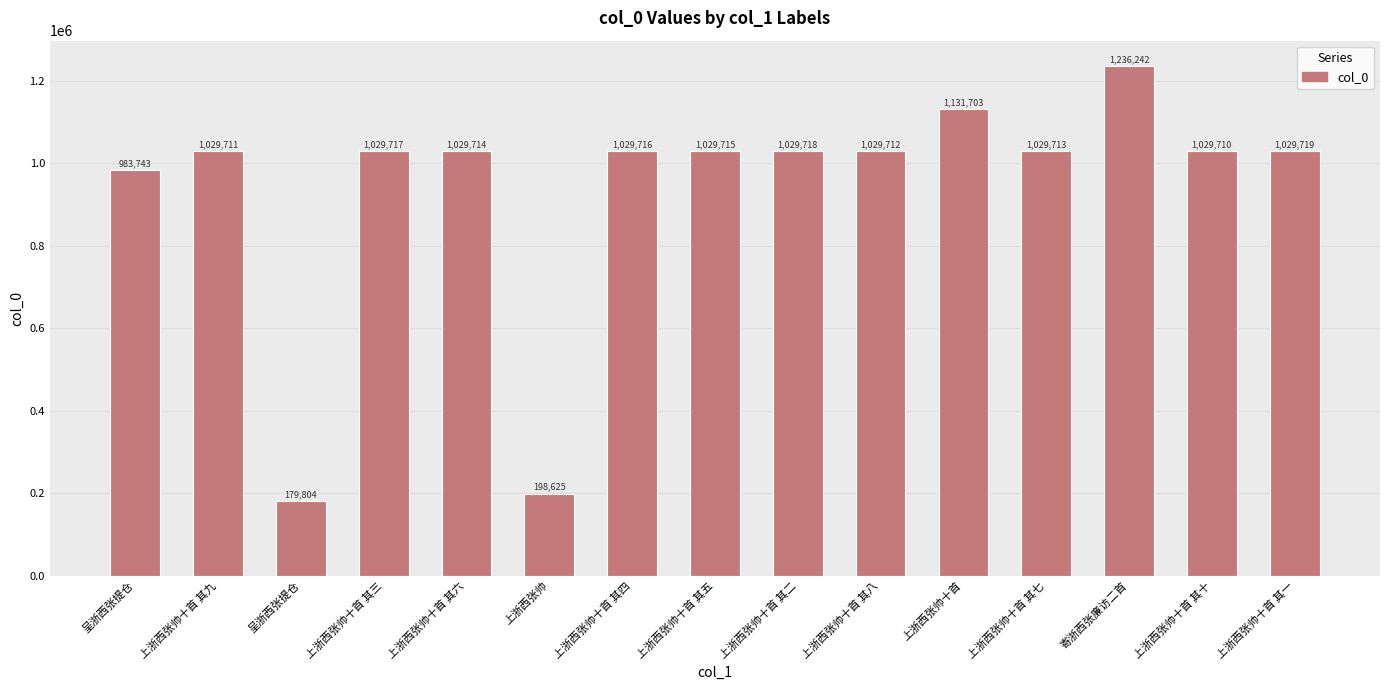

How many bars are there in total?

15